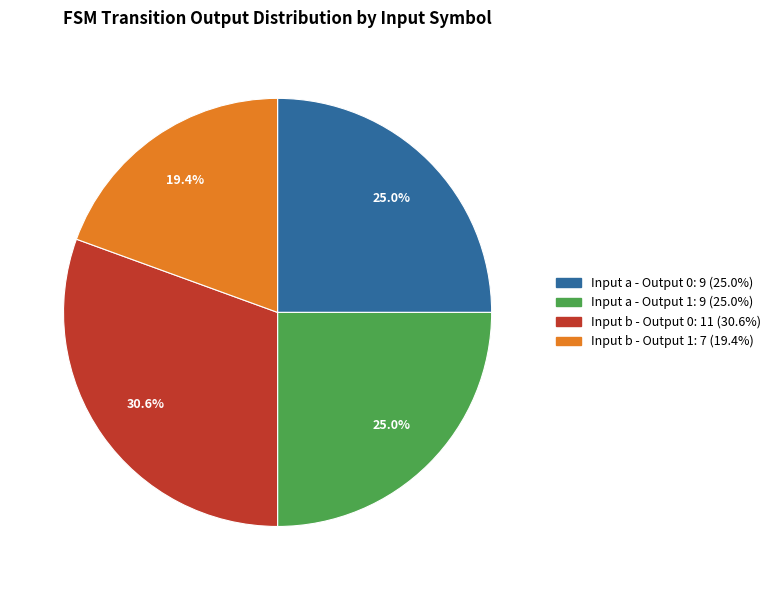

Is there any slice that represents more than half of the pie?

No